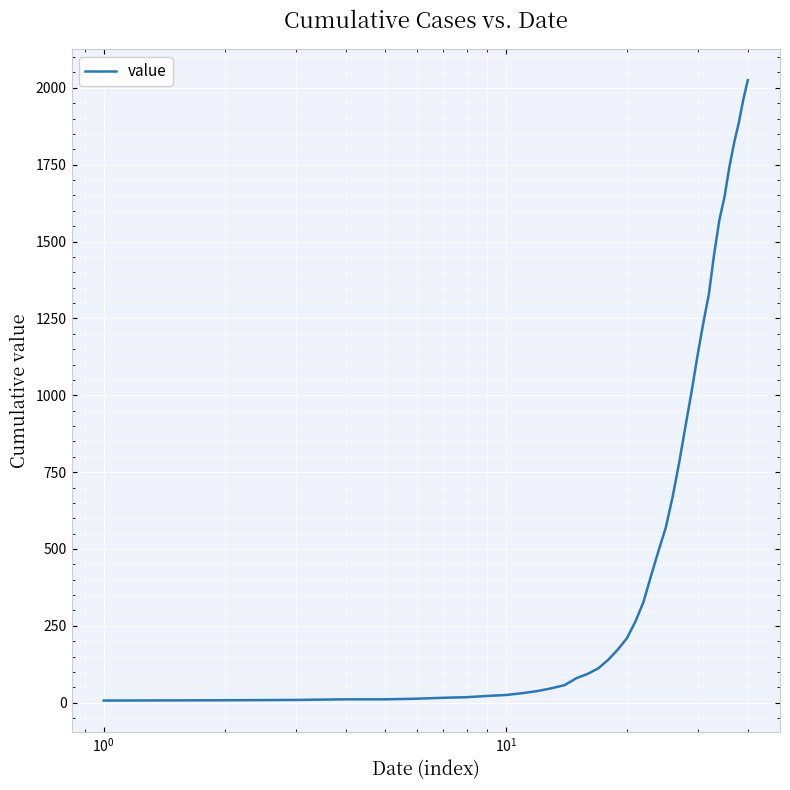

What is the greatest value displayed?

2025